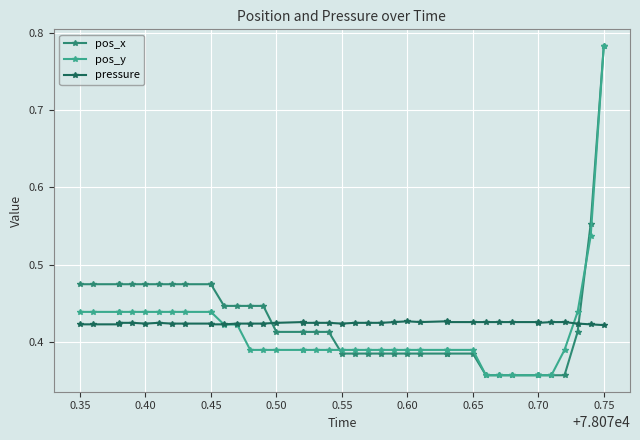

What is the value of the pressure point at the 37th from the left?

0.4